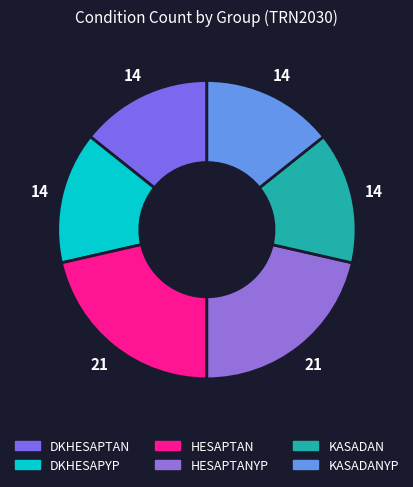

How many segments does this pie chart have?

6